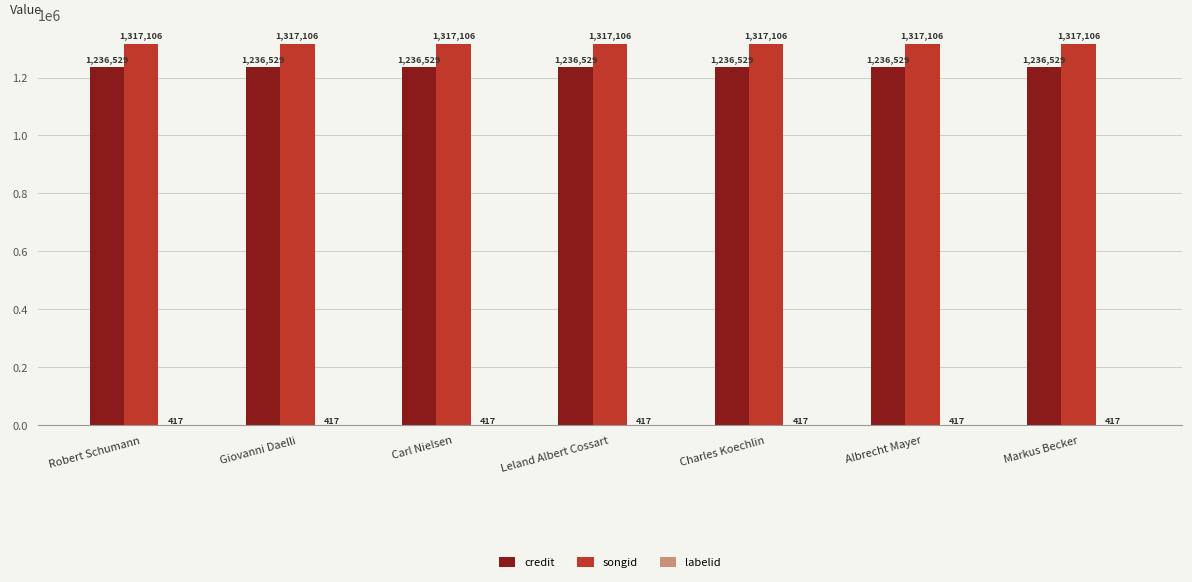

What is the greatest value displayed?

1317106